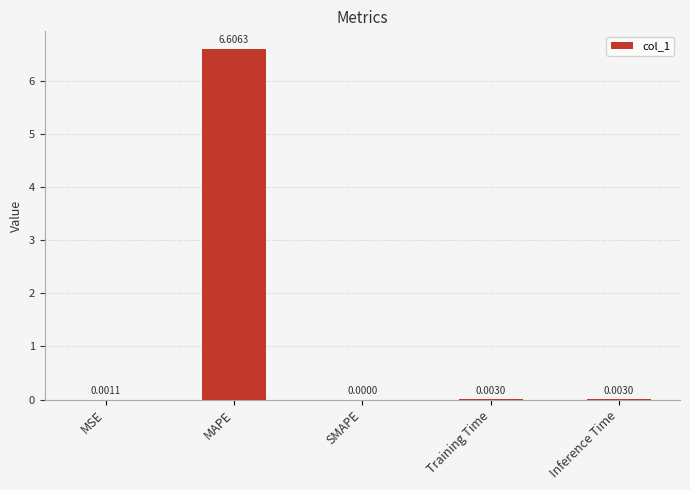

Between MSE and SMAPE, which is larger?

MSE